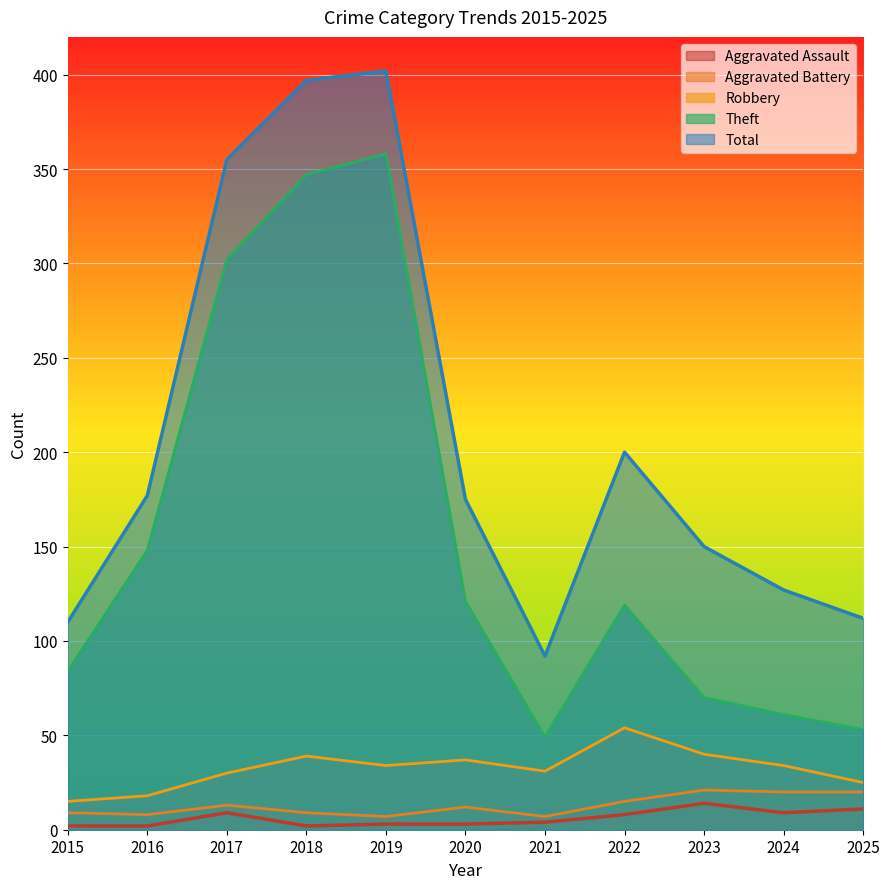

Reading left to right, transcribe all the data shown in this chart.

Aggravated Assault: 2	2	9	2	3	3	4	8	14	9	11
Aggravated Battery: 9	8	13	9	7	12	7	15	21	20	20
Robbery: 15	18	30	39	34	37	31	54	40	34	25
Theft: 84	148	302	347	358	121	49	119	70	61	53
Total: 110	177	355	397	402	175	92	200	150	127	112